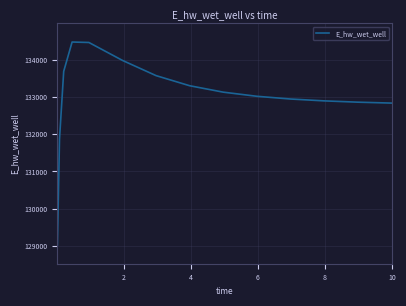

What is the average value?

132995.3